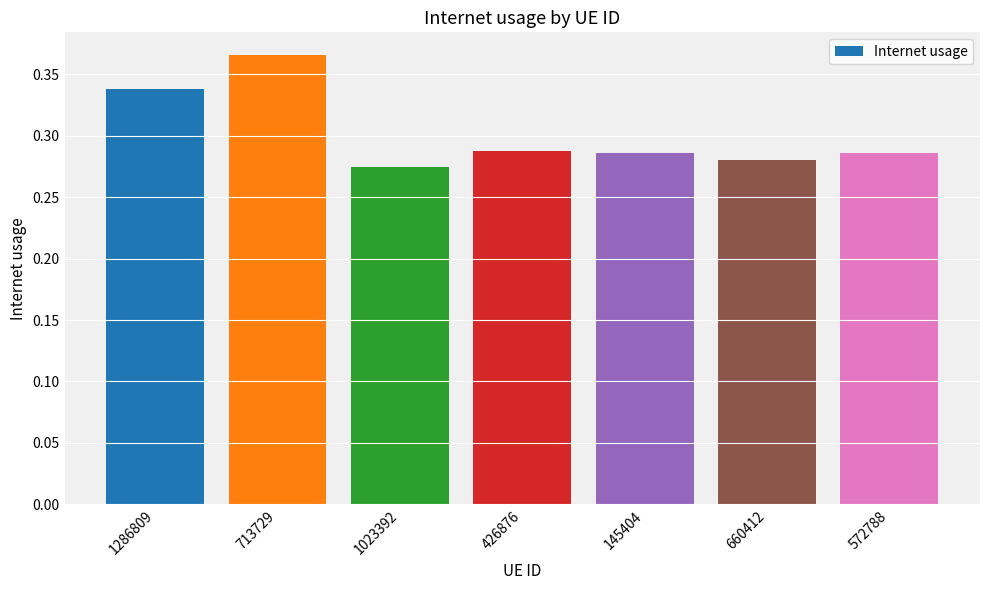

What position from the right is 1023392?

5